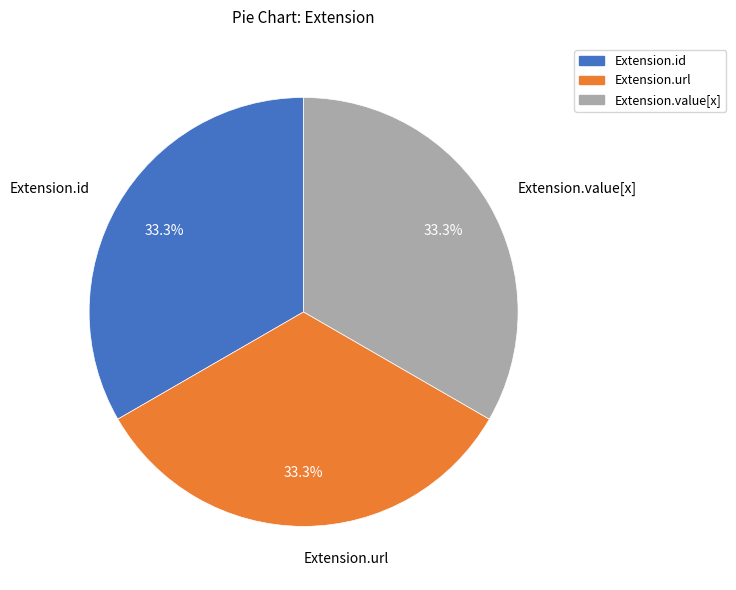

To the nearest percent, what percentage of the pie is Extension.url?

33%